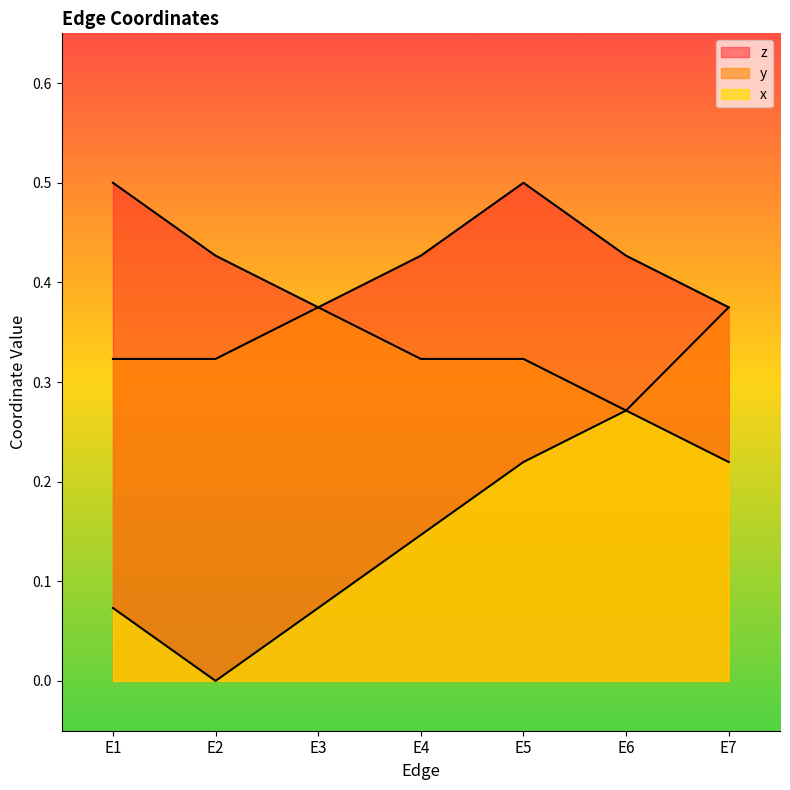

In x, how many points are higher than both neighbors (excluding endpoints)?

1